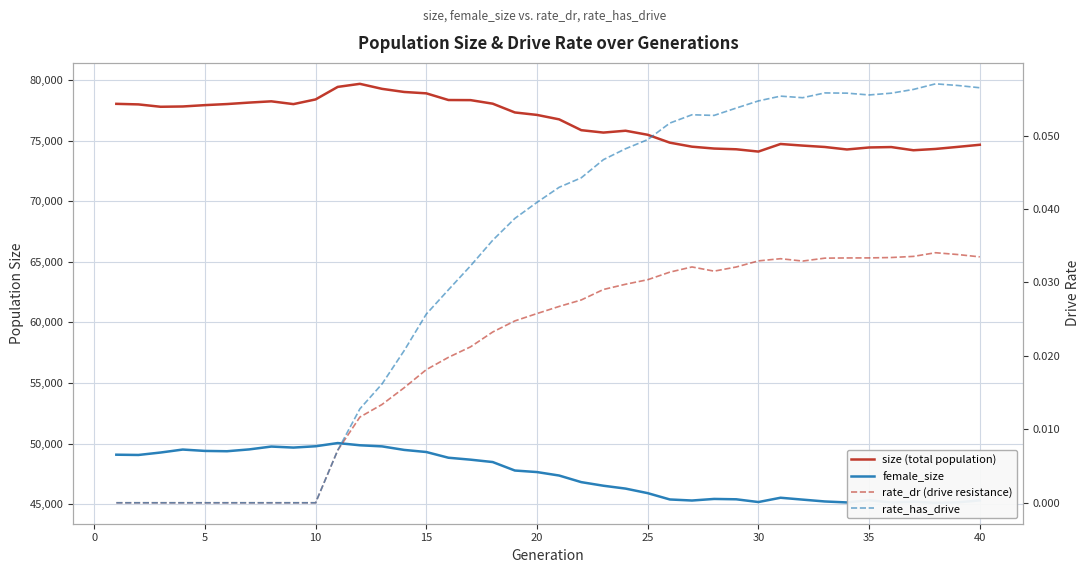

In female_size, how many points are higher than both neighbors (excluding endpoints)?

7